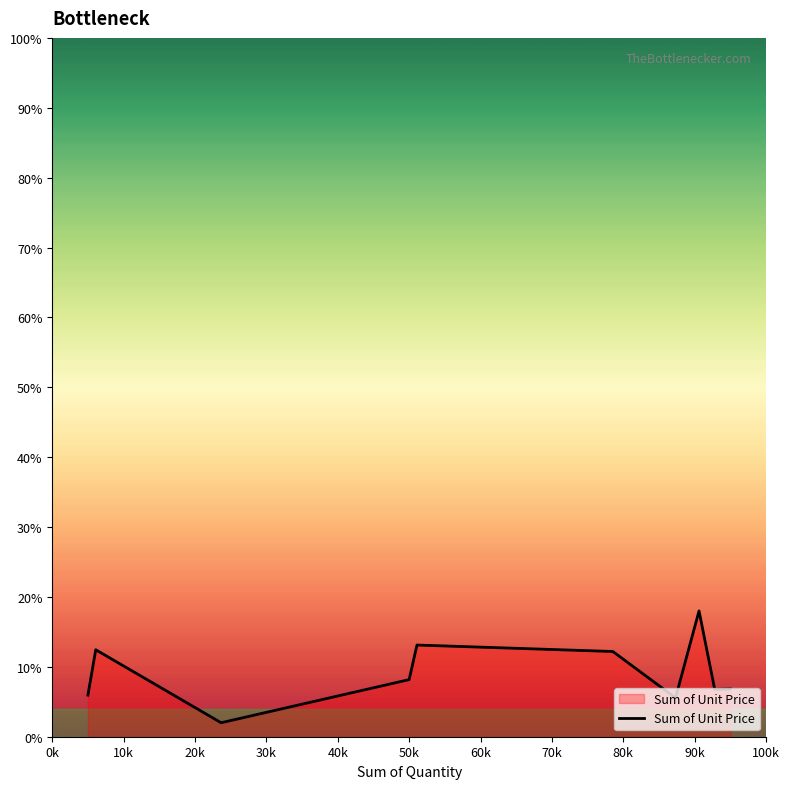

Is this an area chart (filled region under the line)?

Yes